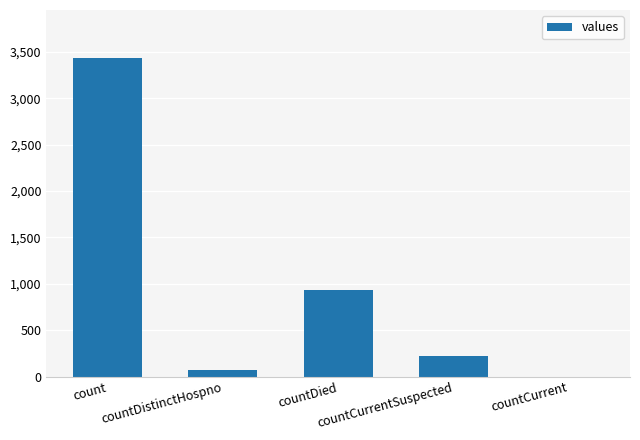

What is the sum of all values?

4660